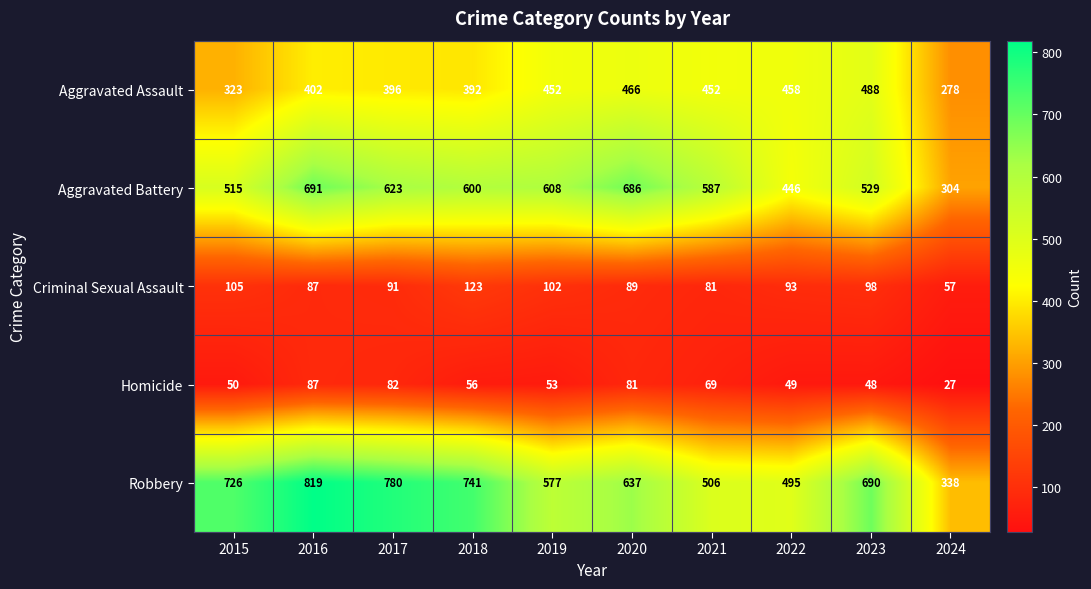

At how many categories does at least one series exceed 139?

10